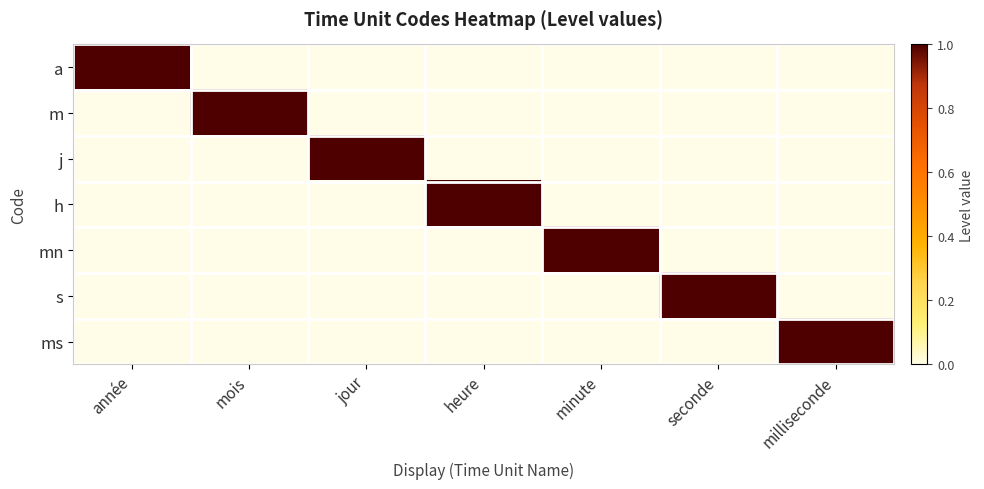

Is it true that s equals 0 at seconde?

False